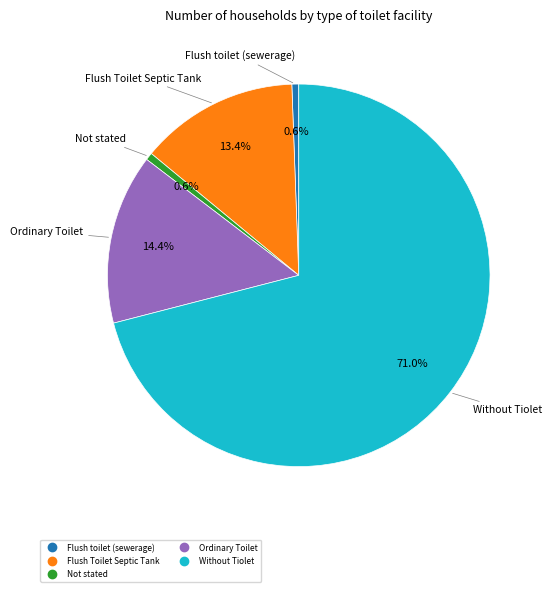

Which has a higher value, Not stated or Without Tiolet?

Without Tiolet